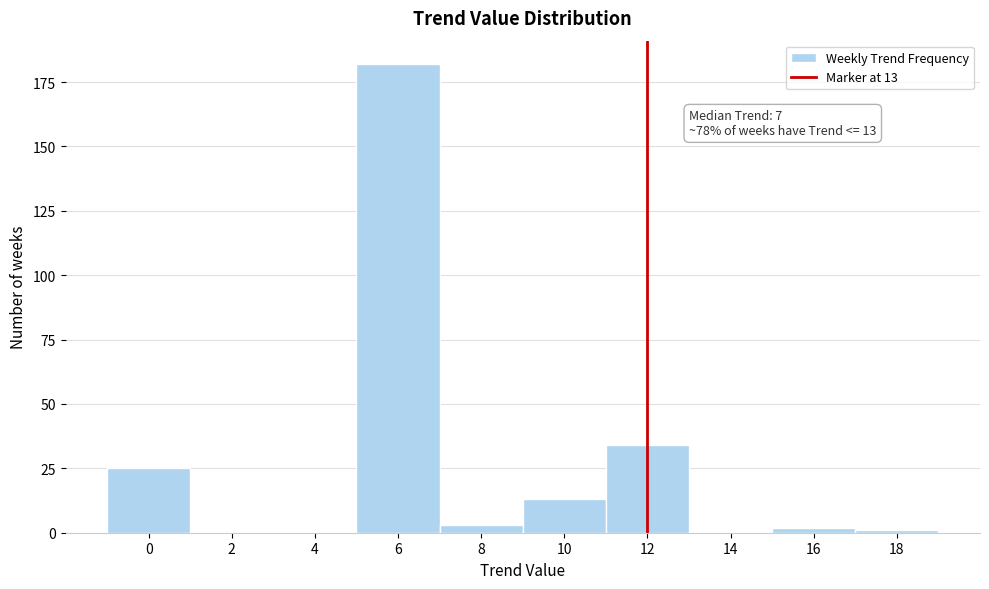

Reading left to right, what are all the values shown in this chart?

0=25	2=0	4=0	6=182	8=3	10=13	12=34	14=0	16=2	18=1